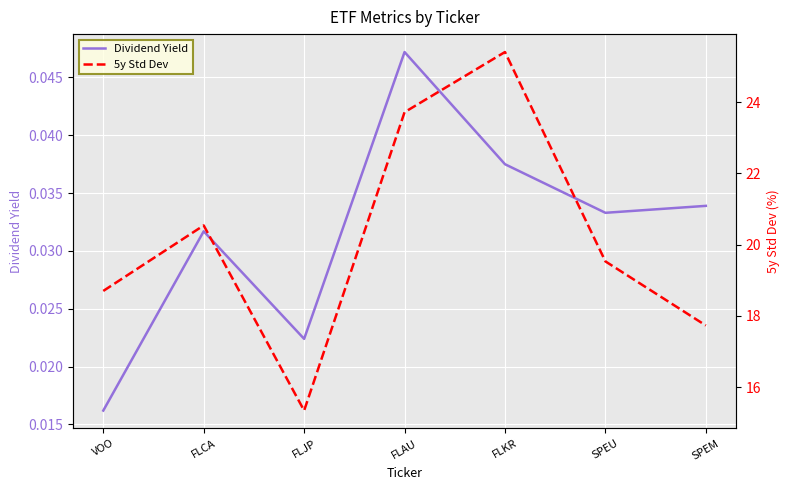

What are all the series names shown in the legend?

Dividend Yield, 5y Std Dev